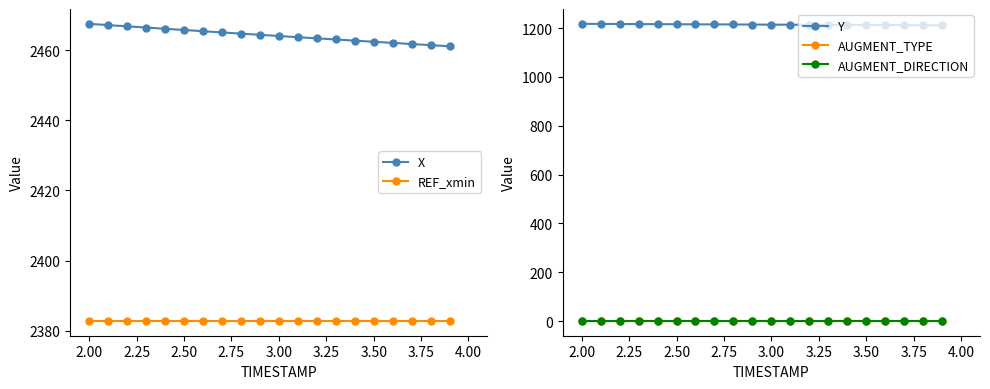

True or false: X has a value of 890.1 at 2.00.

False